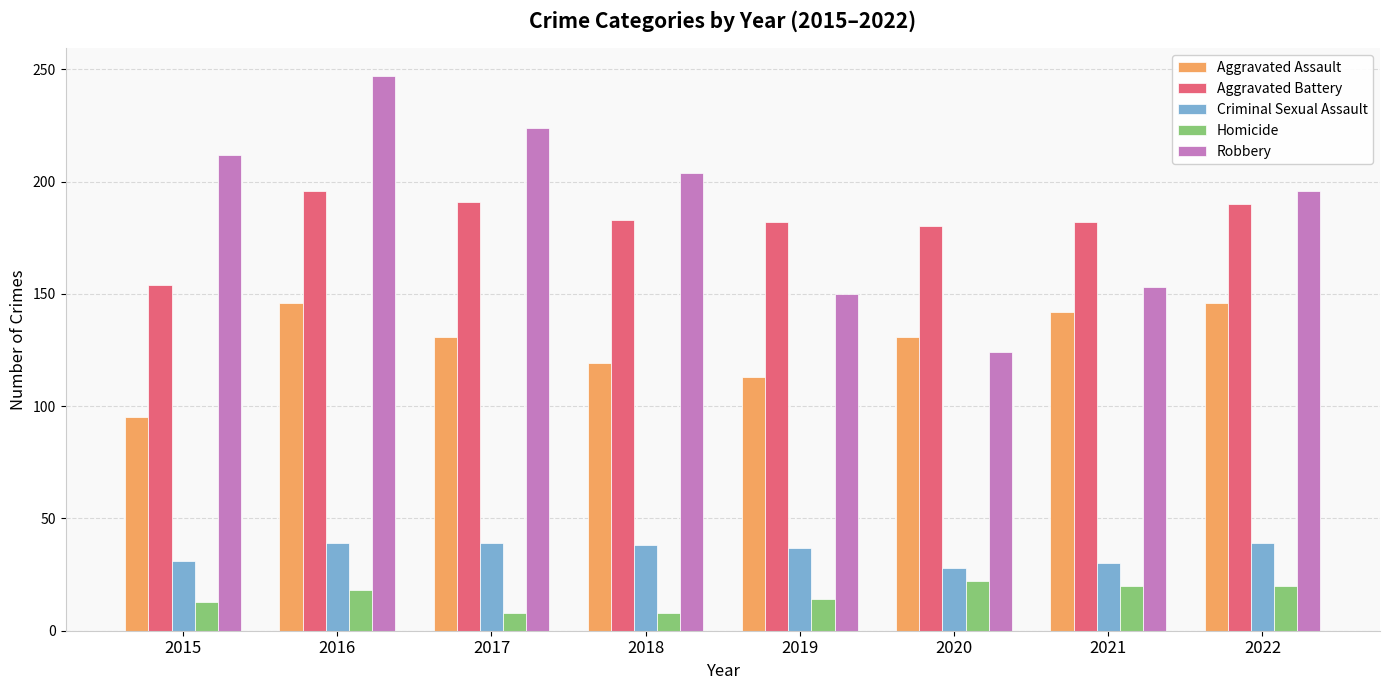

The value of Criminal Sexual Assault at 2015 is 31. True or false?

True